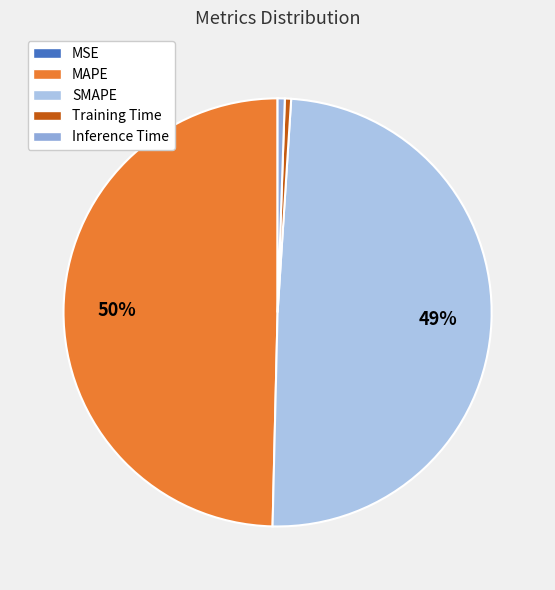

To the nearest percent, what is the difference between the largest and smallest slice percentages?

50%